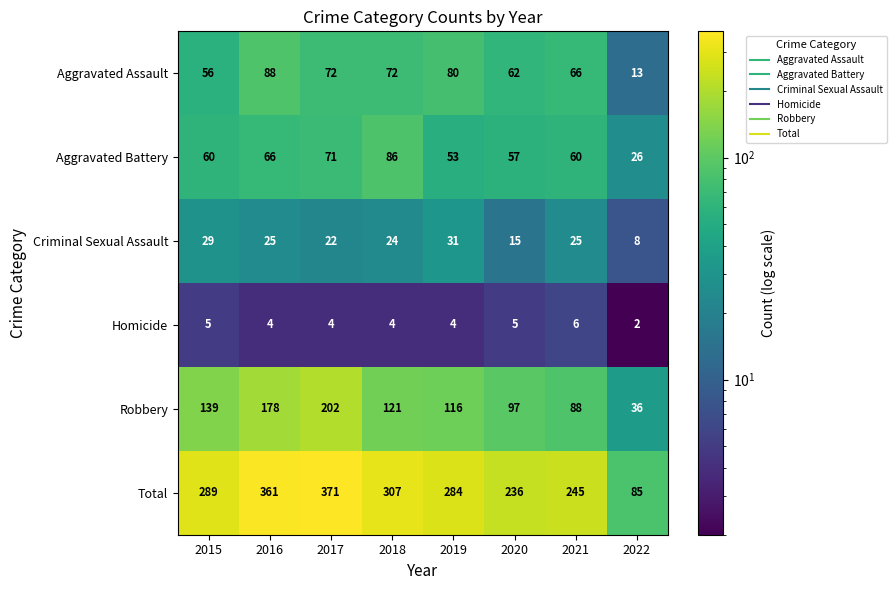

At which label does Aggravated Assault first exceed 72?

2016